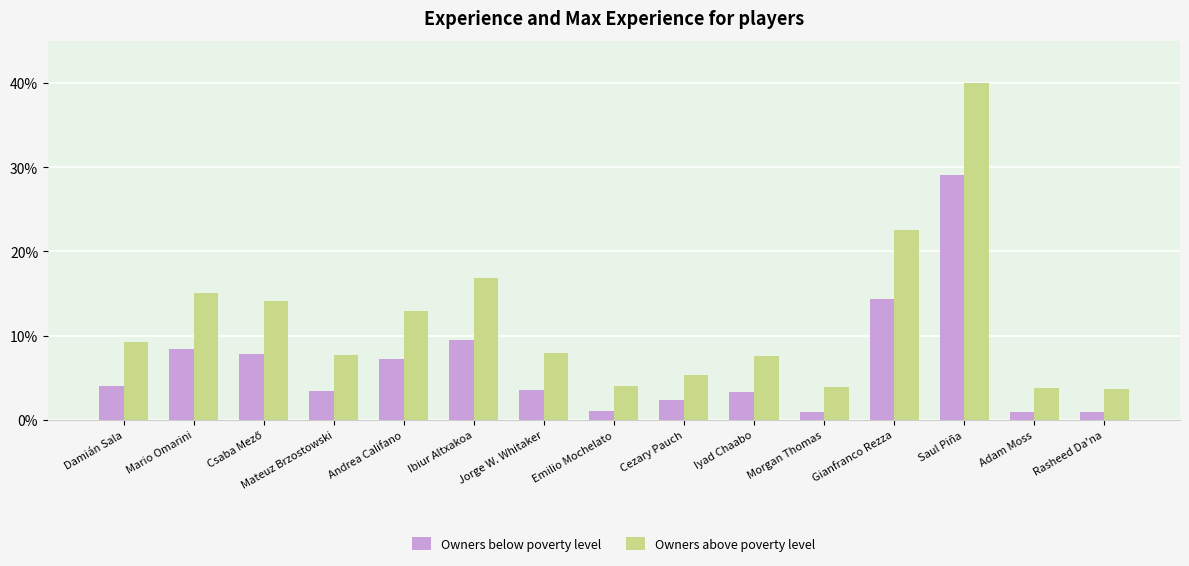

What is the spread (max minus min) of values at Morgan Thomas?

2.9